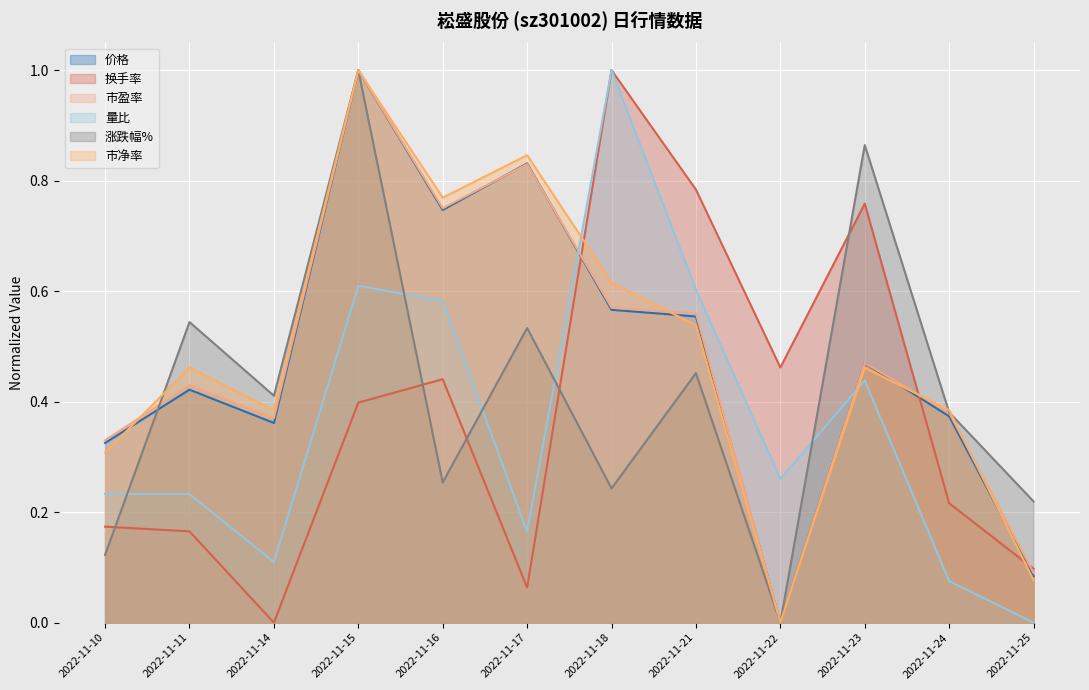

What are all the series names shown in the legend?

价格, 换手率, 市盈率, 量比, 涨跌幅%, 市净率